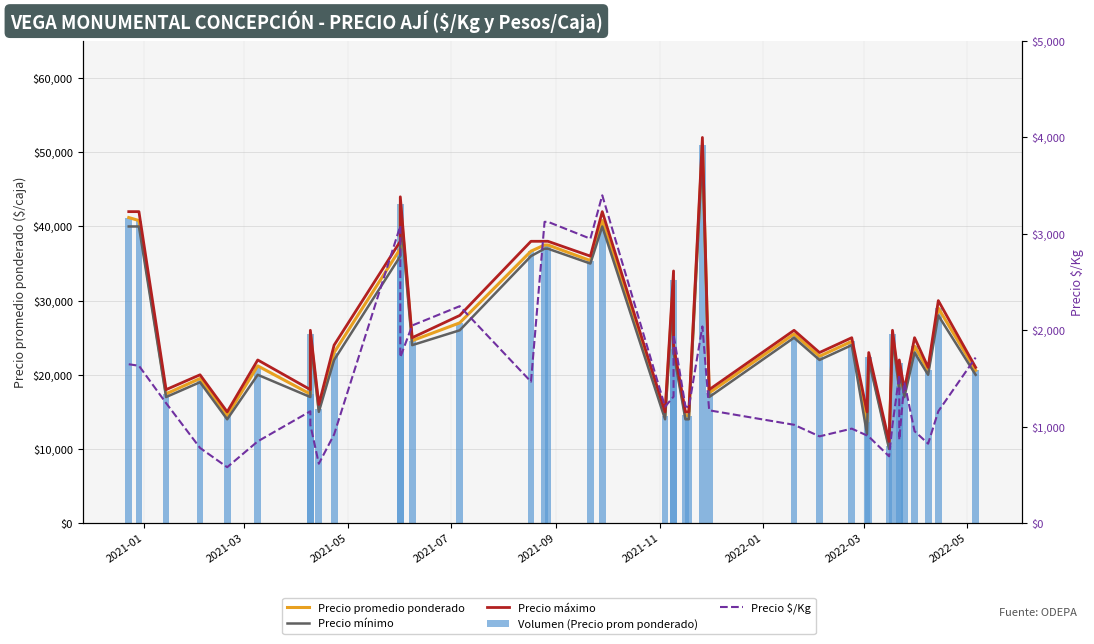

How many data points in Precio promedio ponderado are above 23500?

19